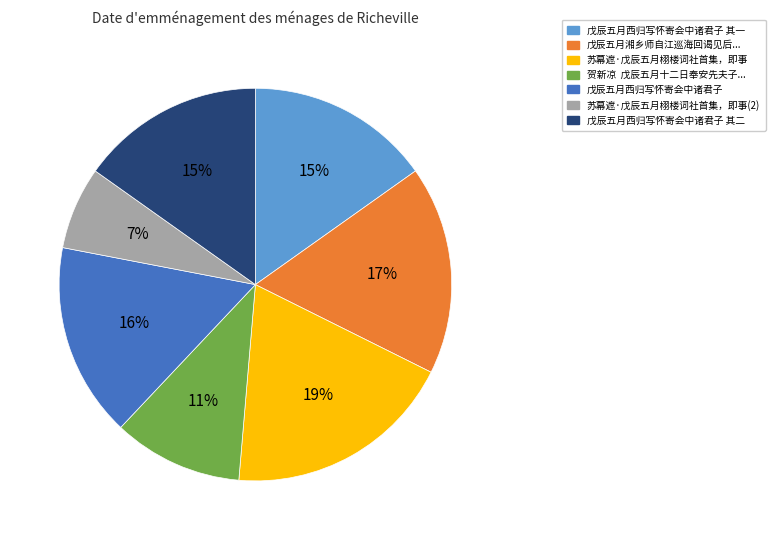

To the nearest percent, what is the difference between the largest and smallest slice percentages?

12%